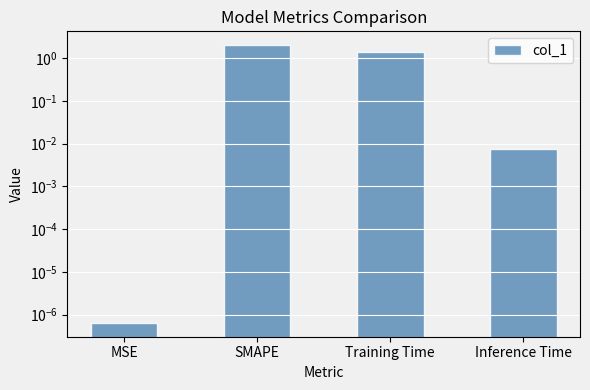

What is the greatest value displayed?

2.0